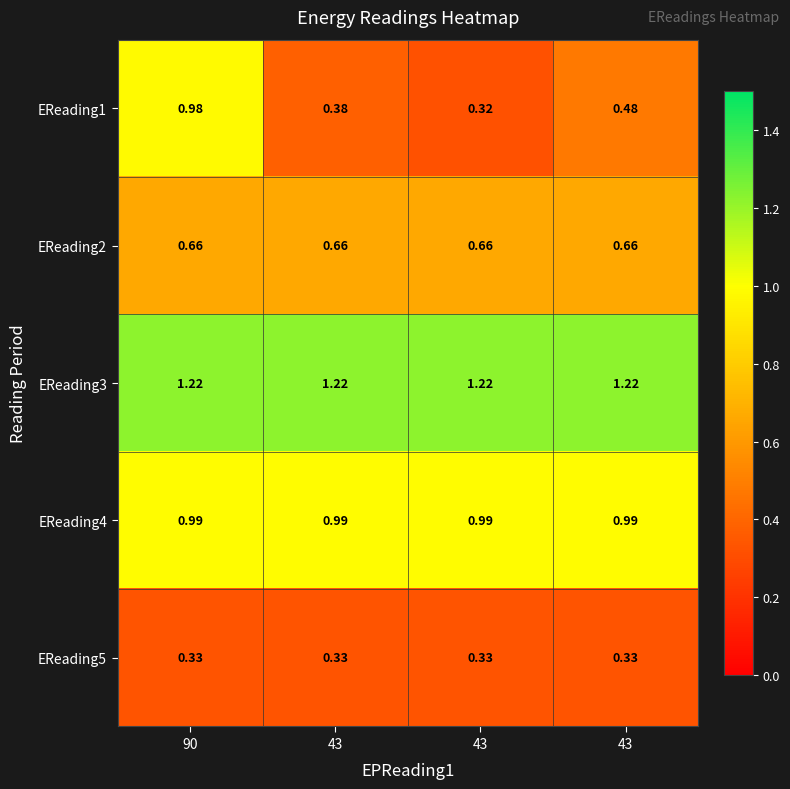

What is the minimum value shown in the chart?

0.3